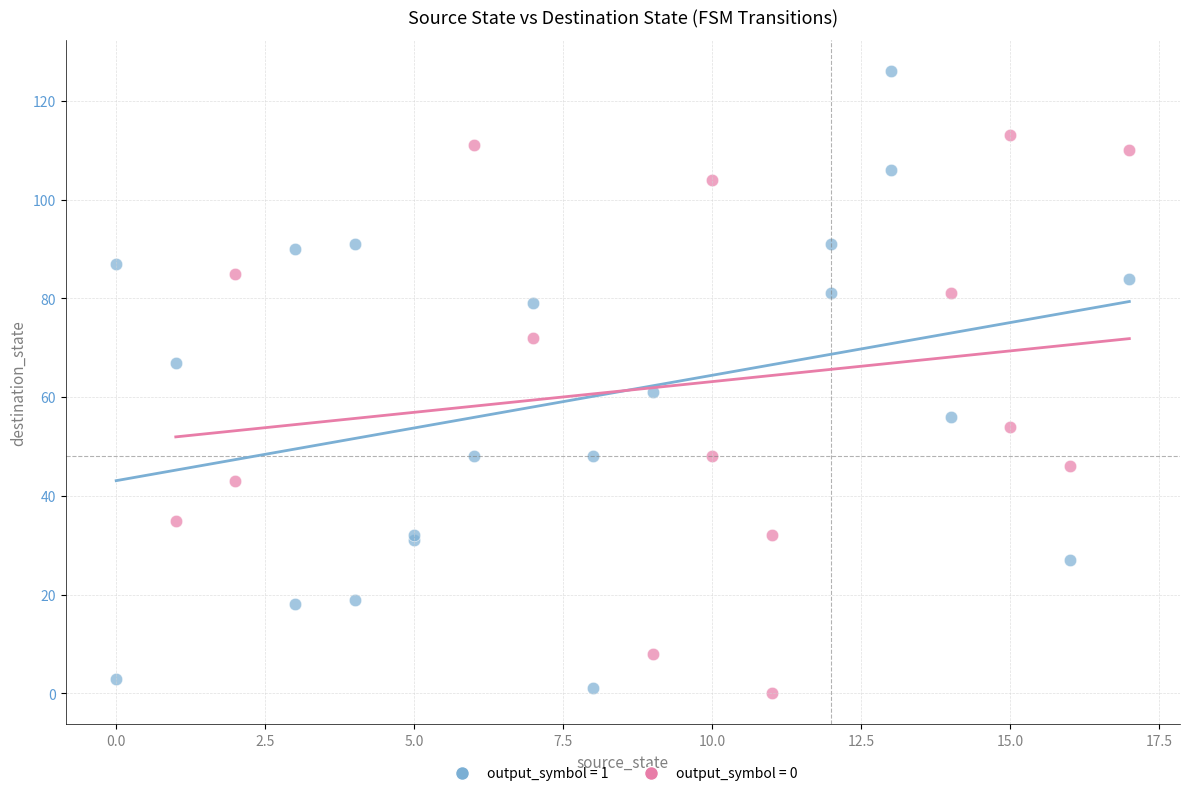

Which series has the widest spread of Y values?

output_symbol = 1